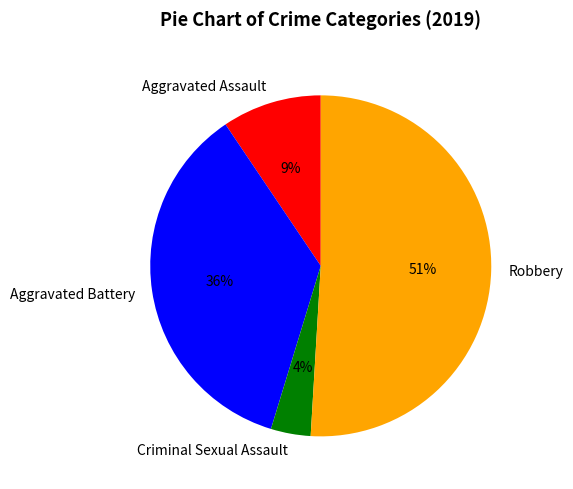

Is the sum of Robbery and Aggravated Assault greater than half?

Yes